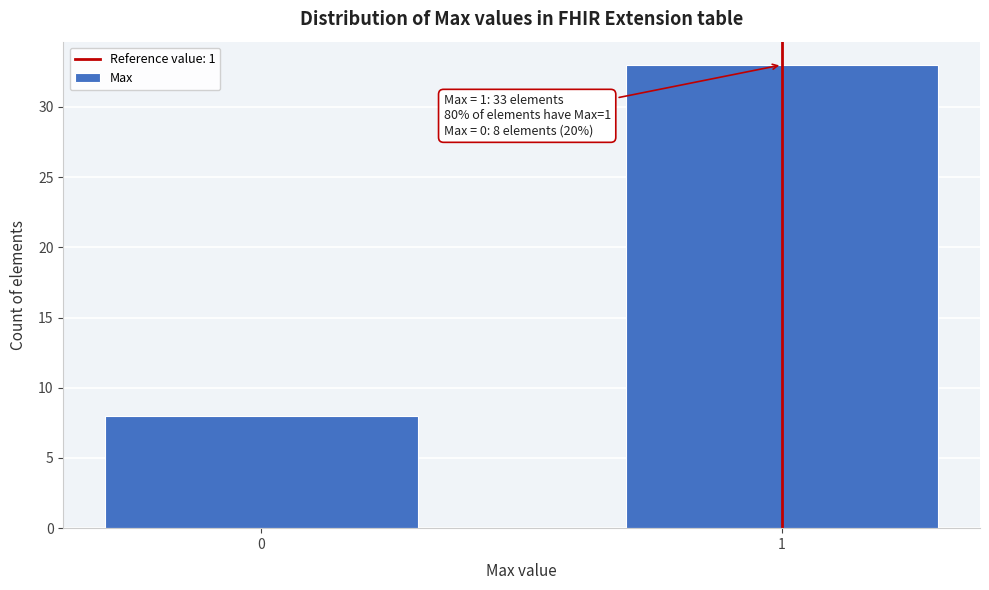

Reading left to right, what are all the values shown in this chart?

8	33